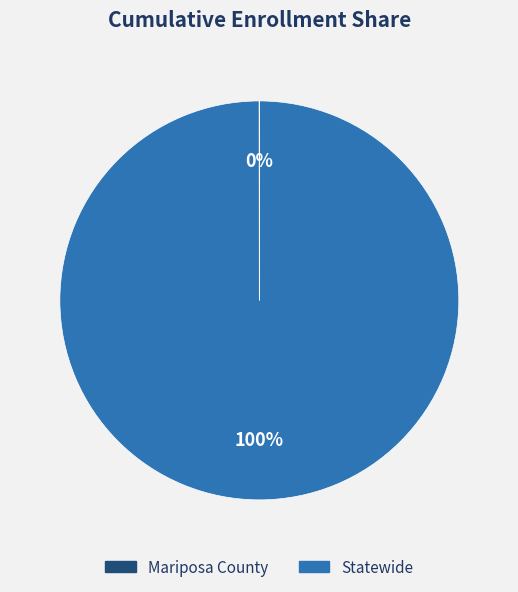

Is it true that Statewide is 88% of the pie?

False